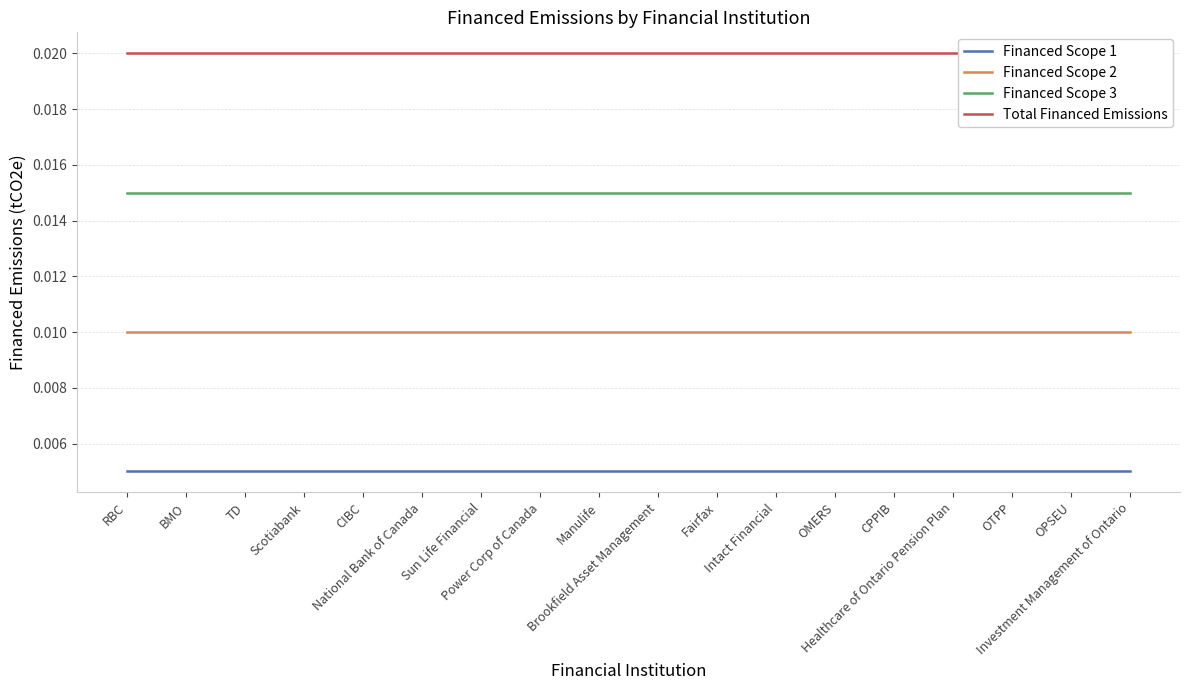

Is this an area chart (filled region under the line)?

No